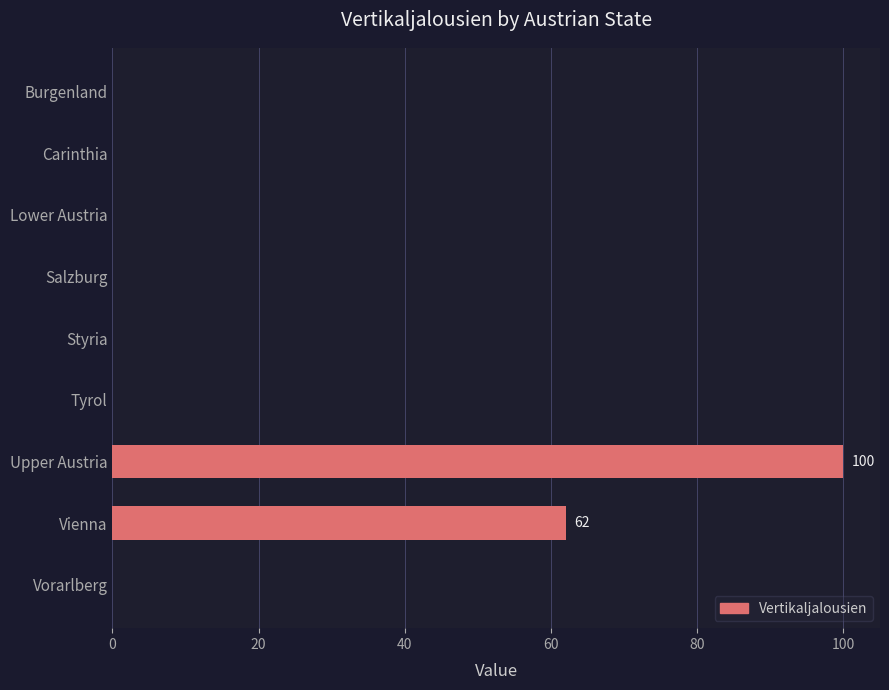

Which has a higher value, Tyrol or Upper Austria?

Upper Austria